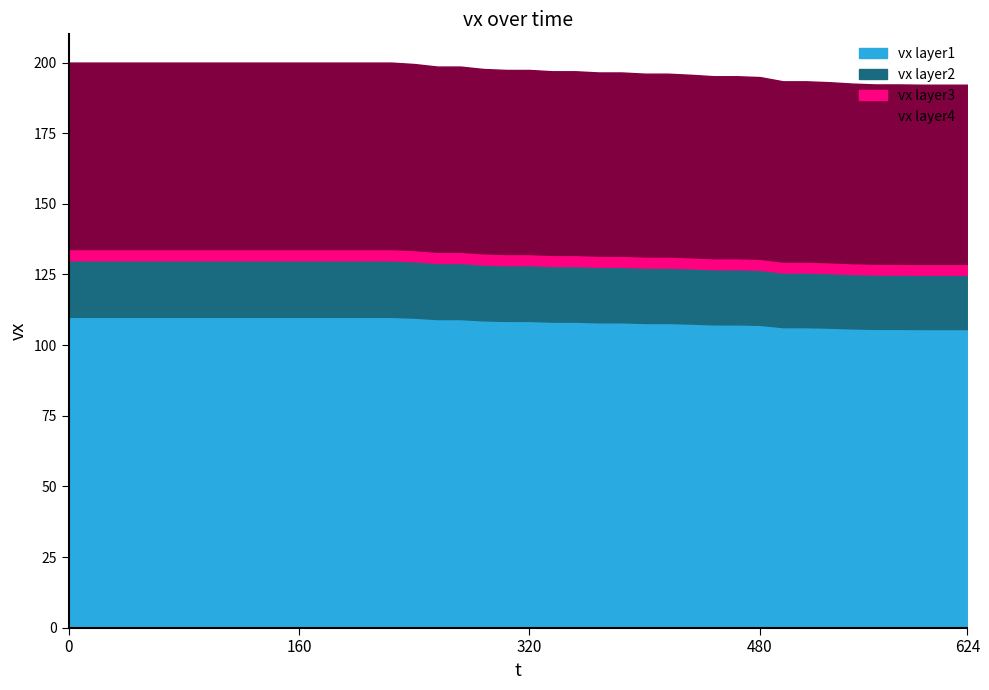

List the labels in order of value, smallest first.

592, 608, 624, 560, 576, 544, 528, 496, 512, 480, 448, 464, 432, 400, 416, 368, 384, 336, 352, 304, 320, 288, 256, 272, 240, 0, 16, 32, 48, 64, 80, 96, 112, 128, 144, 160, 176, 192, 208, 224